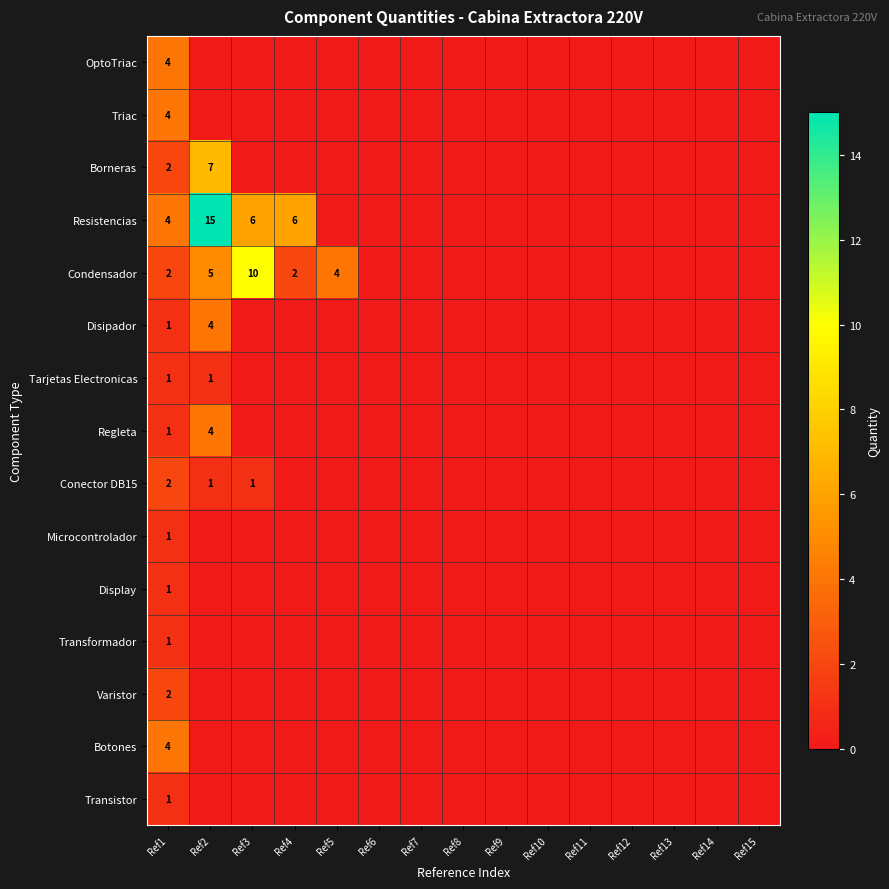

At how many categories does at least one series exceed 2?

5